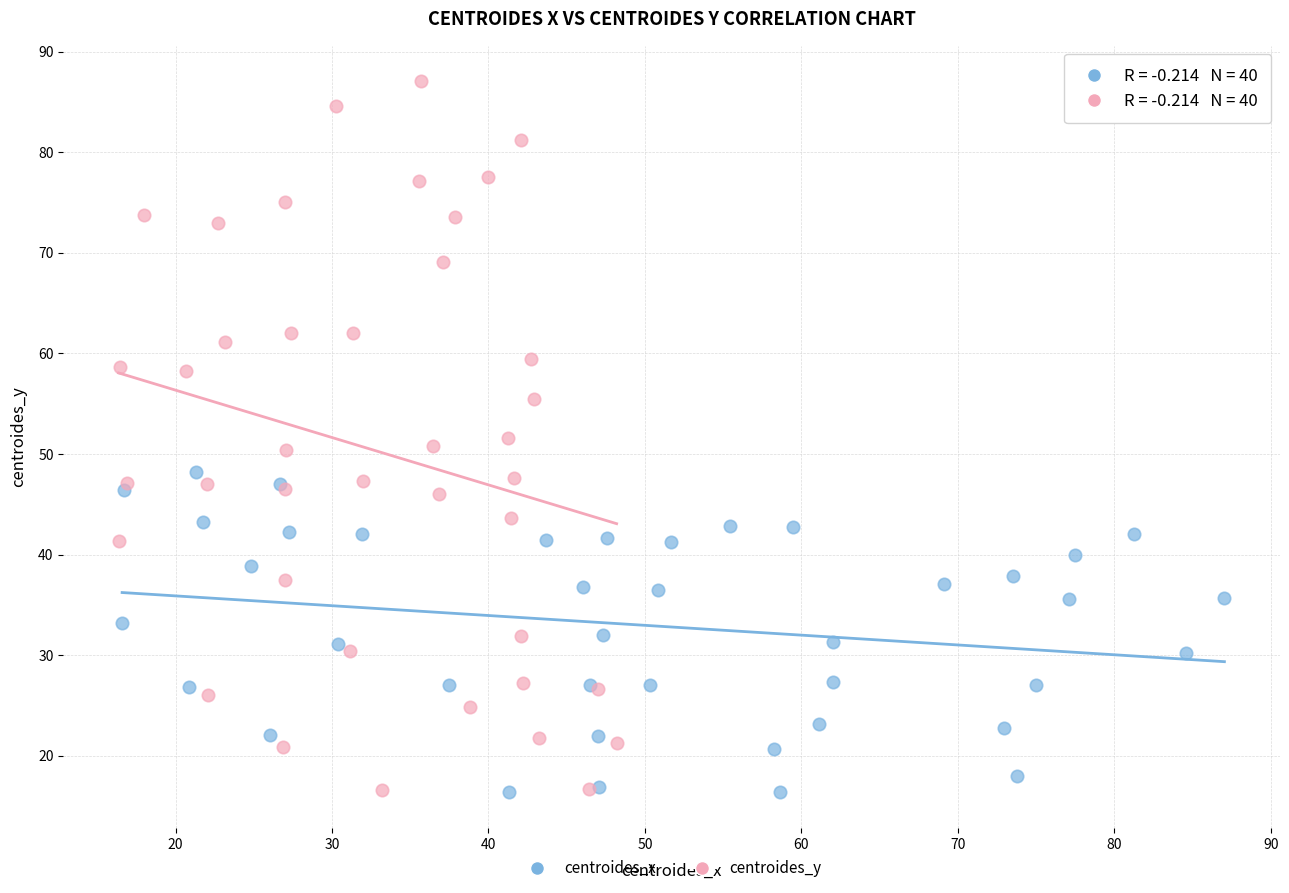

Which series reaches the maximum Y coordinate?

centroides_y